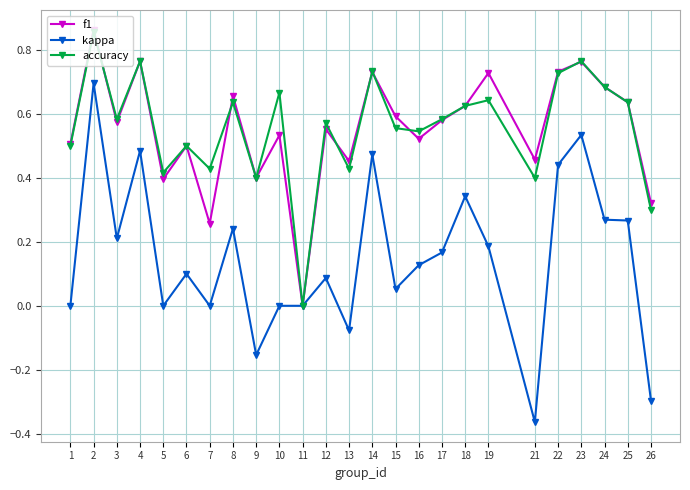

How many interior local peaks does the f1 series have?

9